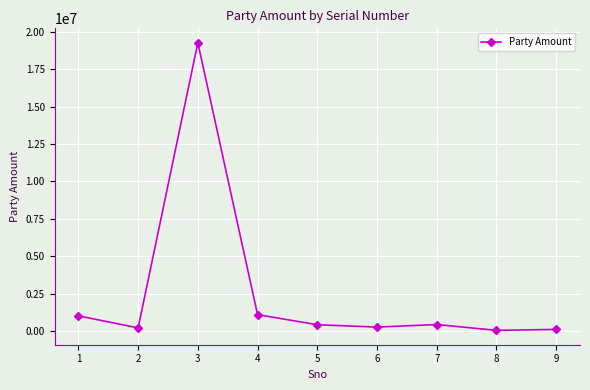

What is the difference between the second highest and second lowest values?

987319